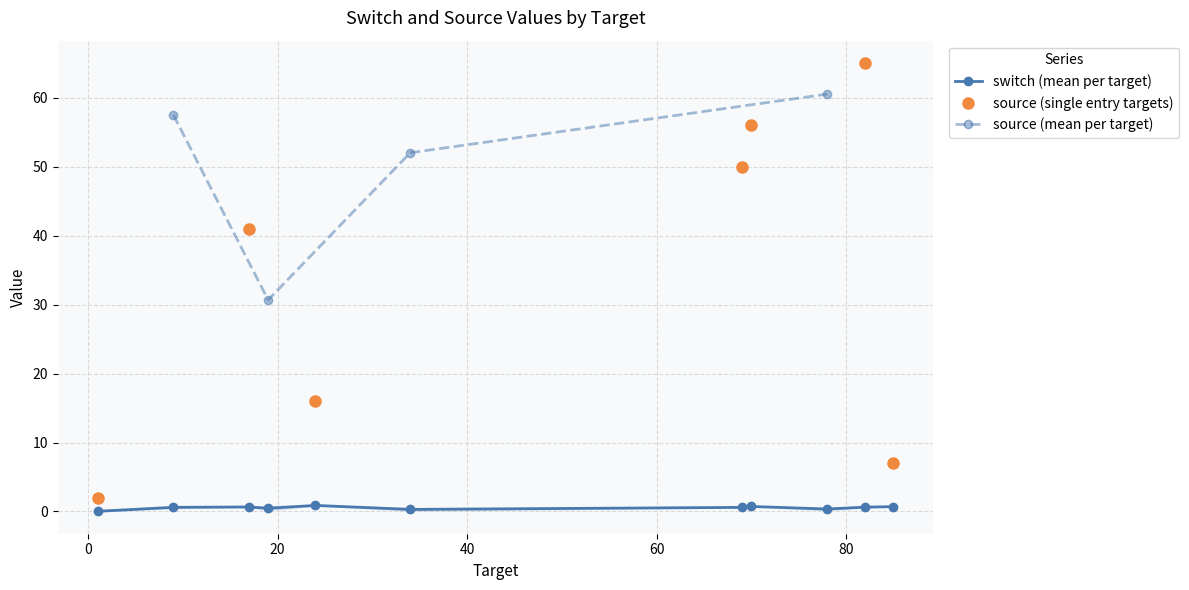

True or false: switch (mean per target) has more than 0 points higher than both neighbors.

True